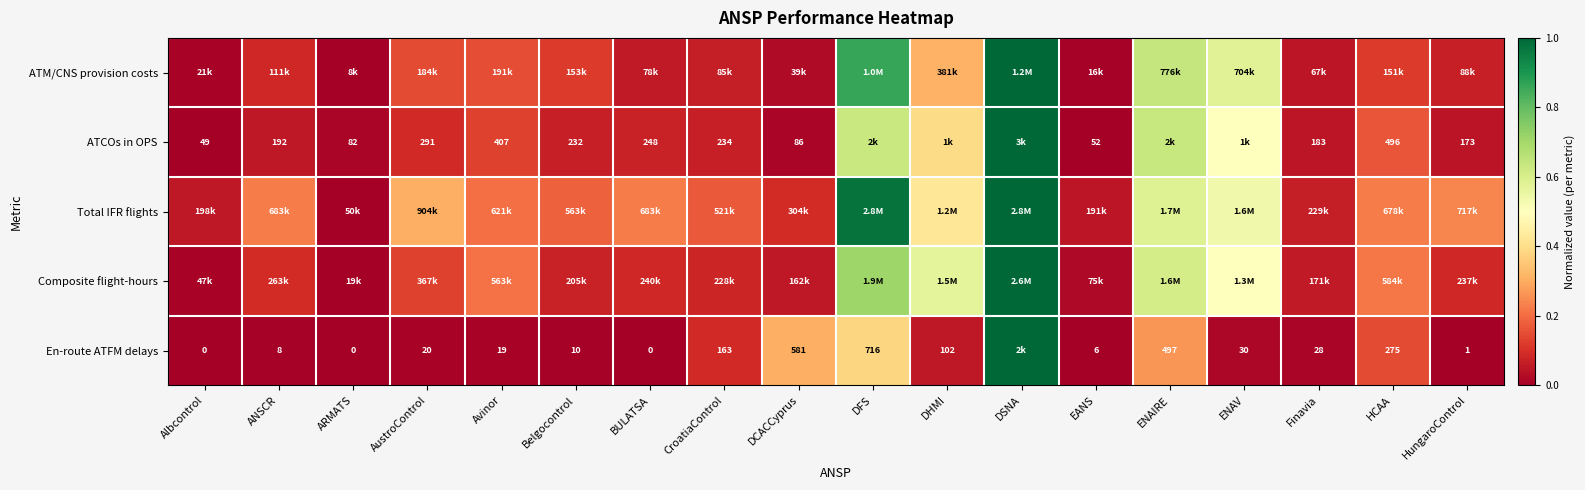

Read the ATM/CNS provision costs value at ANSCR.

0.1